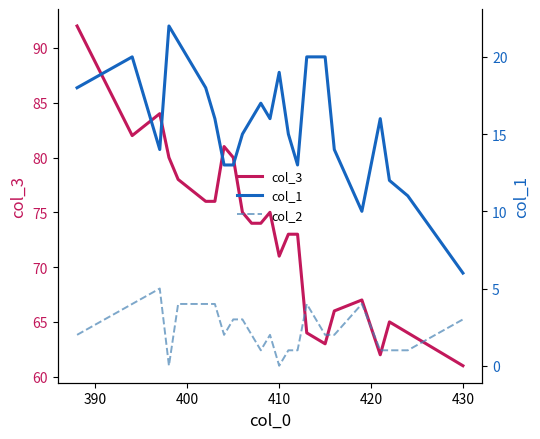

At how many categories does at least one series exceed 25?

24